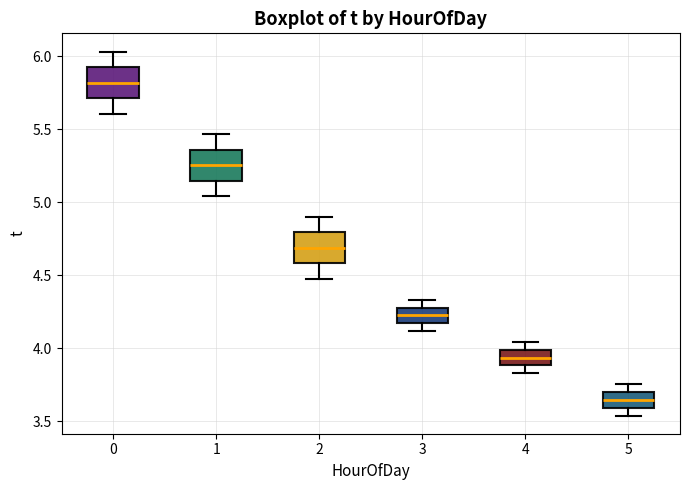

Which box's median line is the lowest?

5